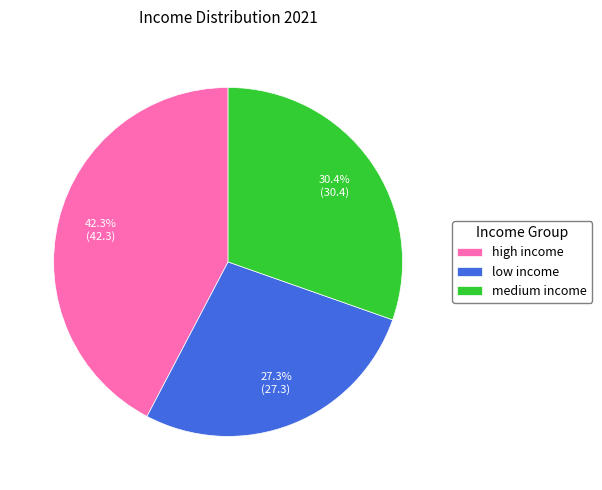

To the nearest percent, what is the combined percentage of high income and medium income?

73%